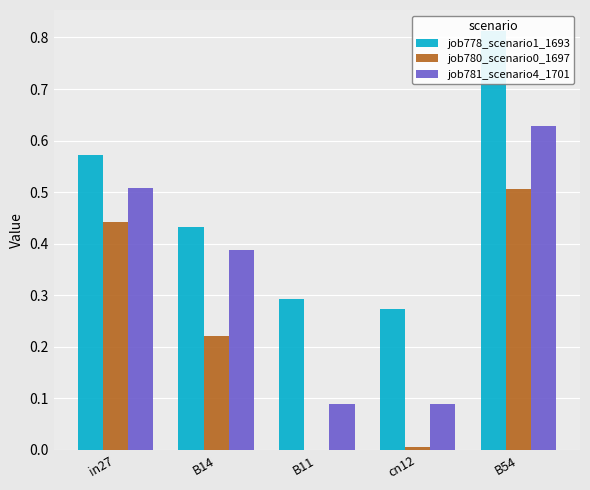

How many bars are there in each group?

3